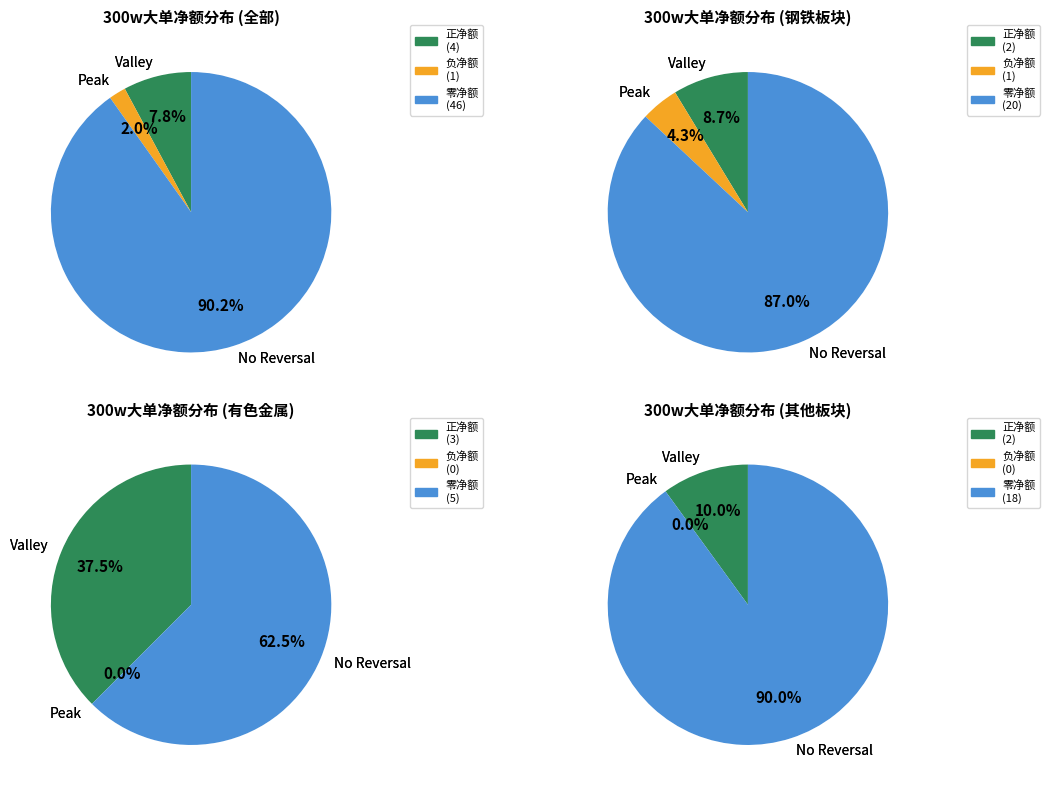

Which series changed the most between 12 and 17?

正净额